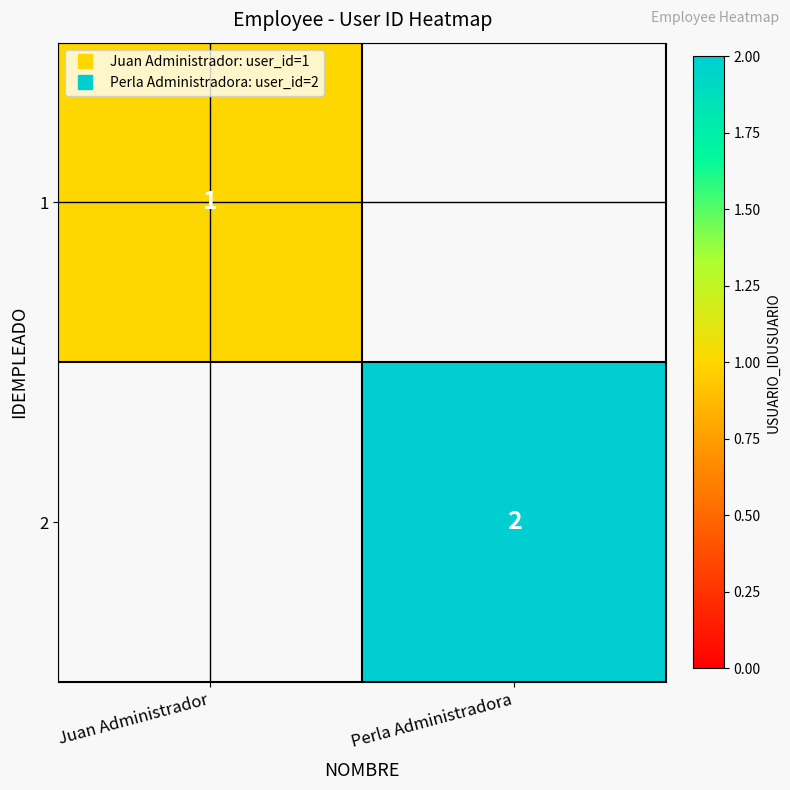

What is the greatest value displayed?

2